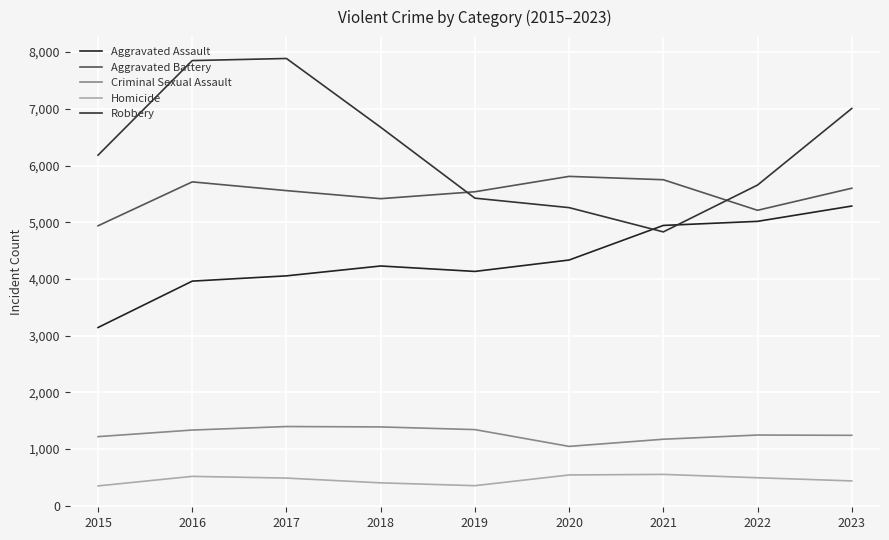

What is the value of the Aggravated Assault point at the 8th from the left?

5016